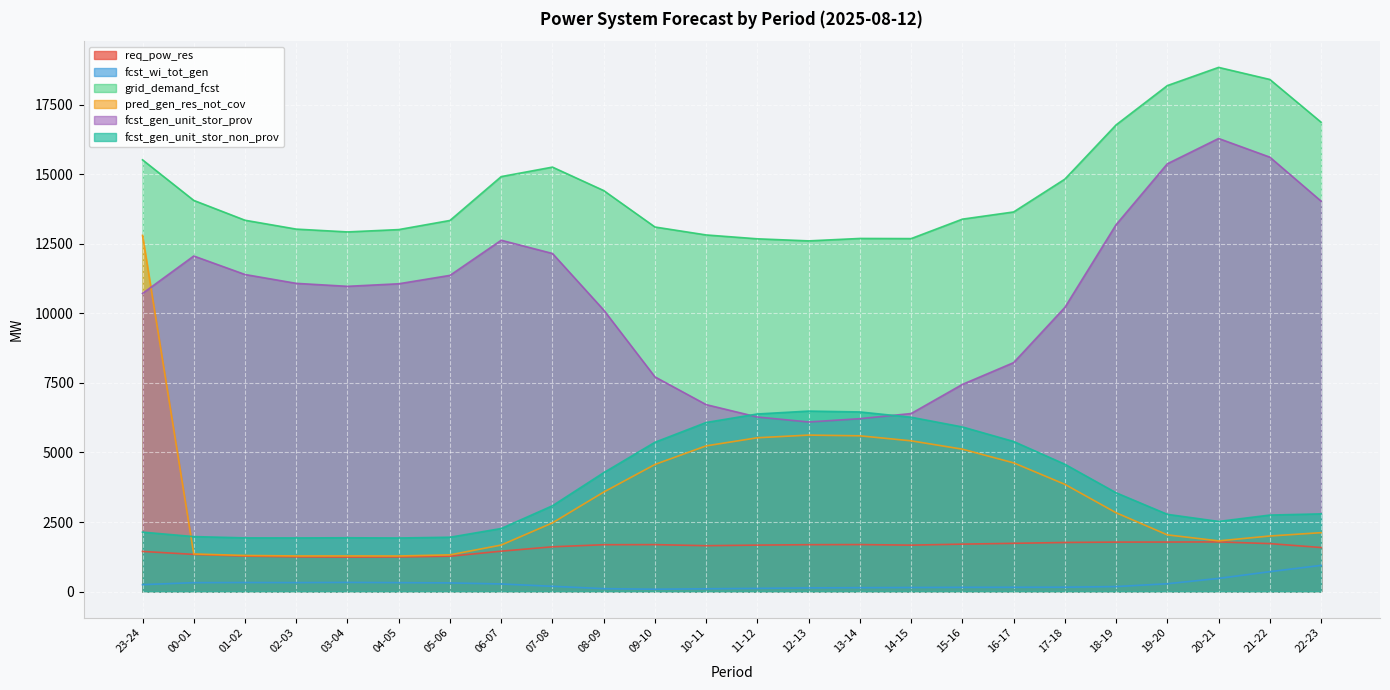

What position from the left is 06-07?

8